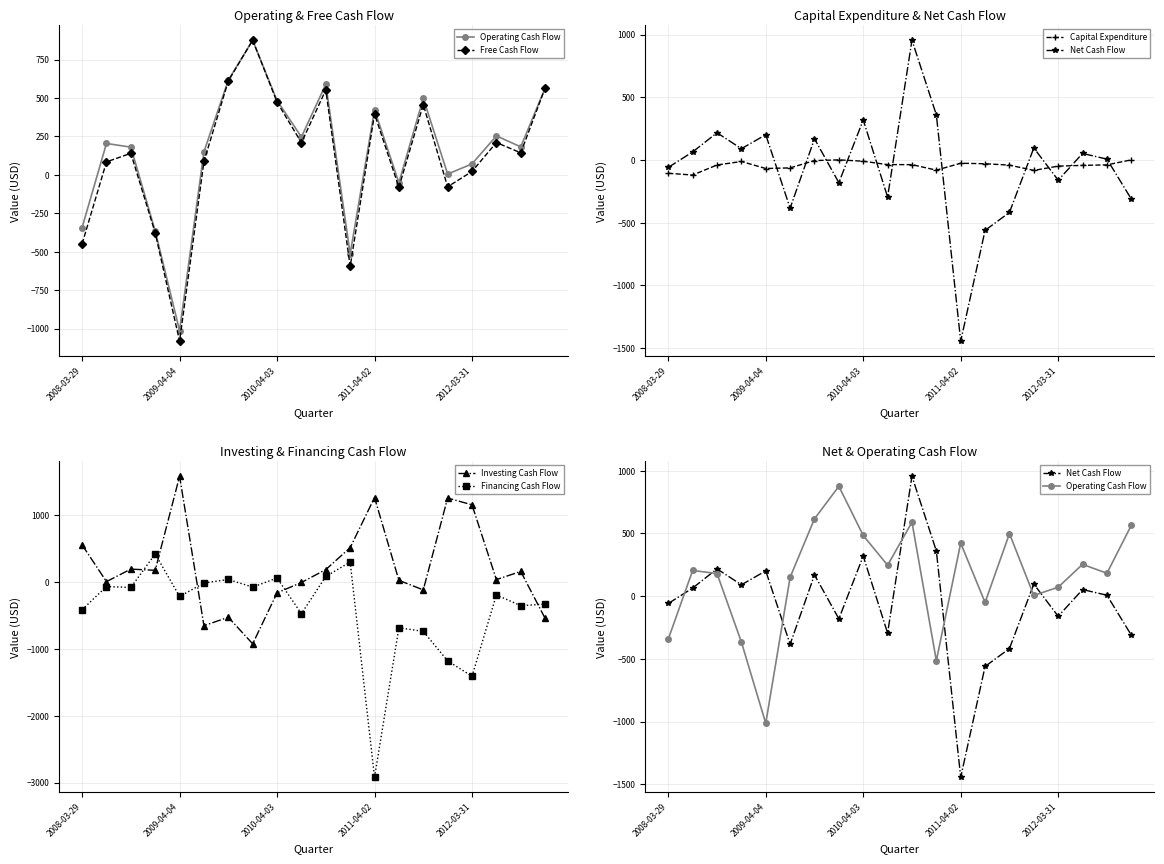

At which category is the sum across all series the highest?

10